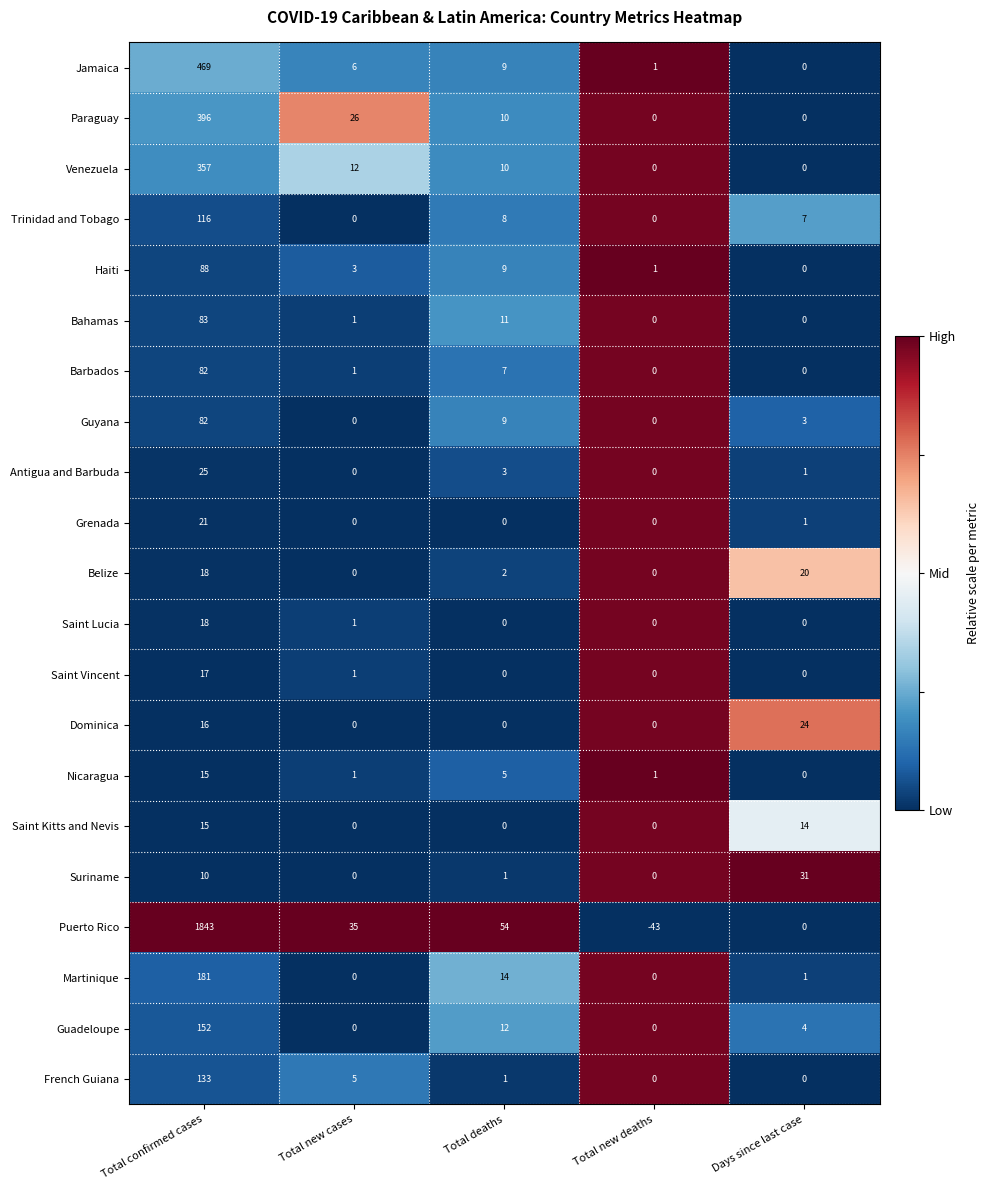

The value of Barbados at Total new cases is 0. True or false?

False